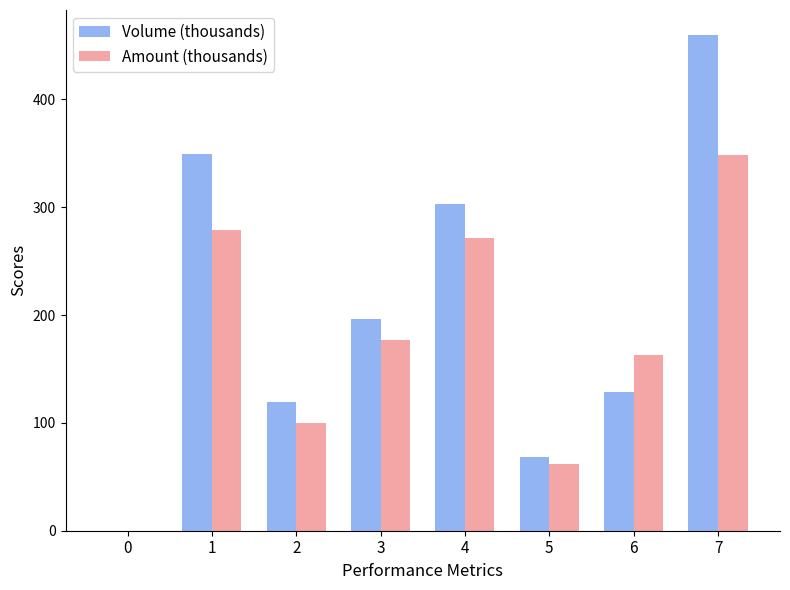

What is the sum of the Amount (thousands) values at 4 and 7?

620.4